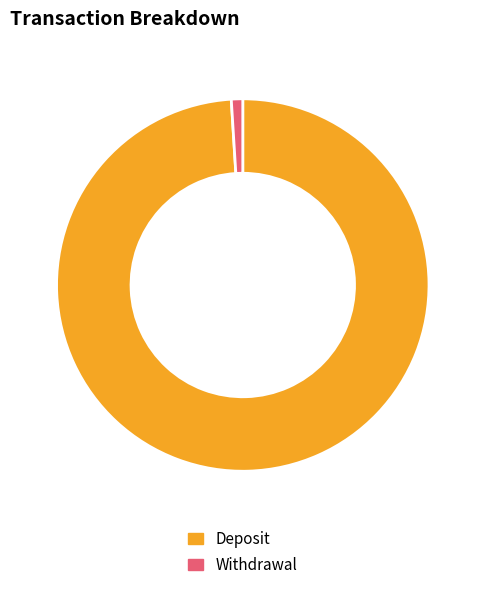

Which has a higher value, Deposit or Withdrawal?

Deposit